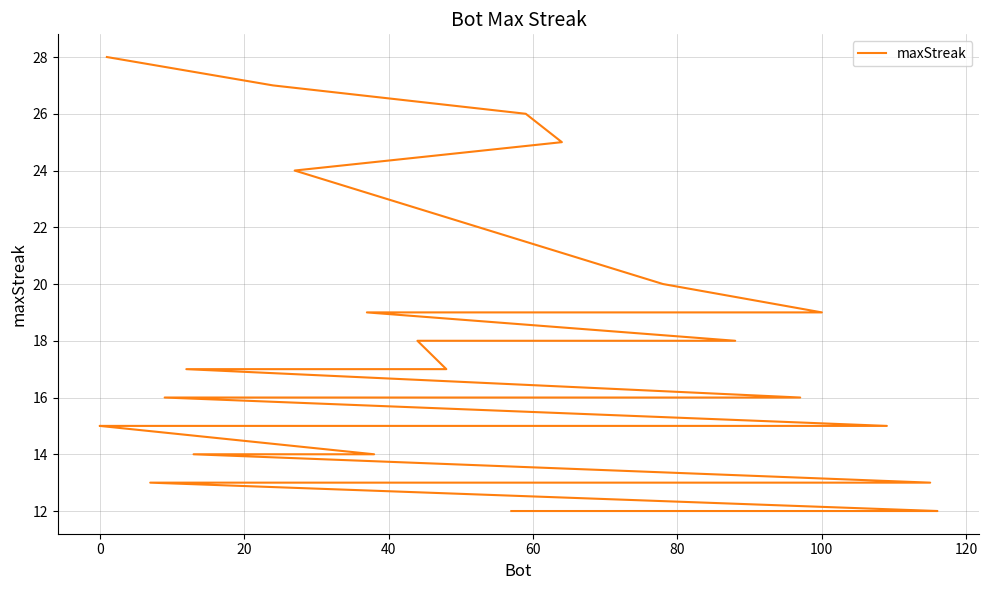

Does the chart have visible grid lines?

Yes